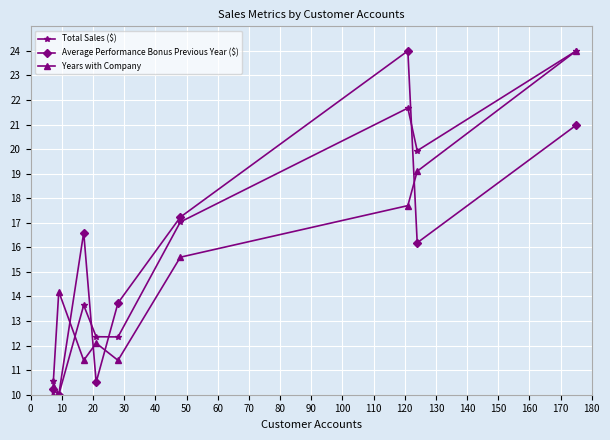

What is the difference between the second highest and second lowest values in the Average Performance Bonus Previous Year ($) series?

10.8